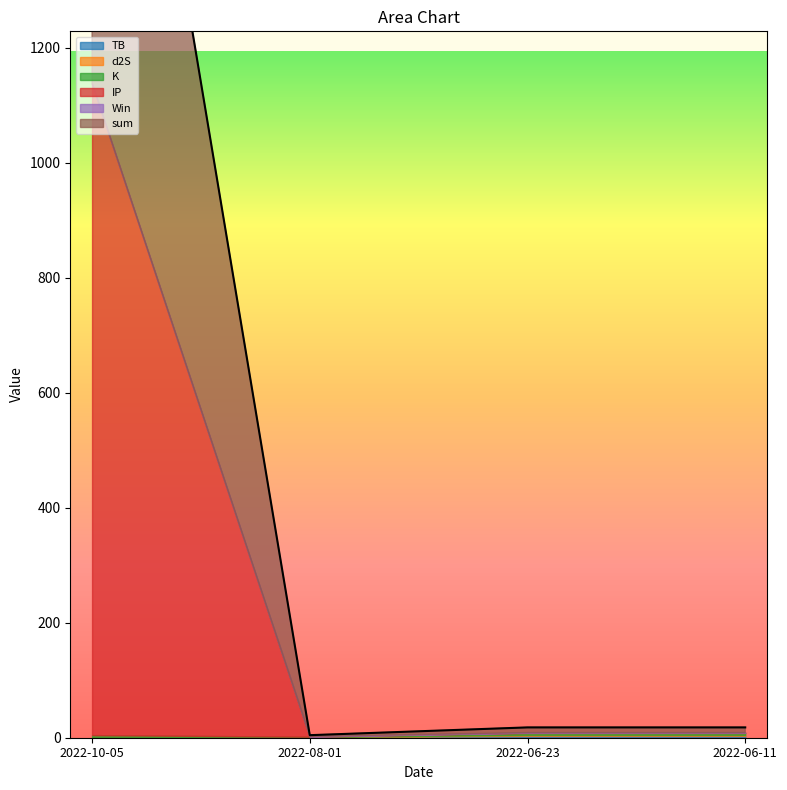

What is the difference between the second highest and minimum values in the TB series?

2.6